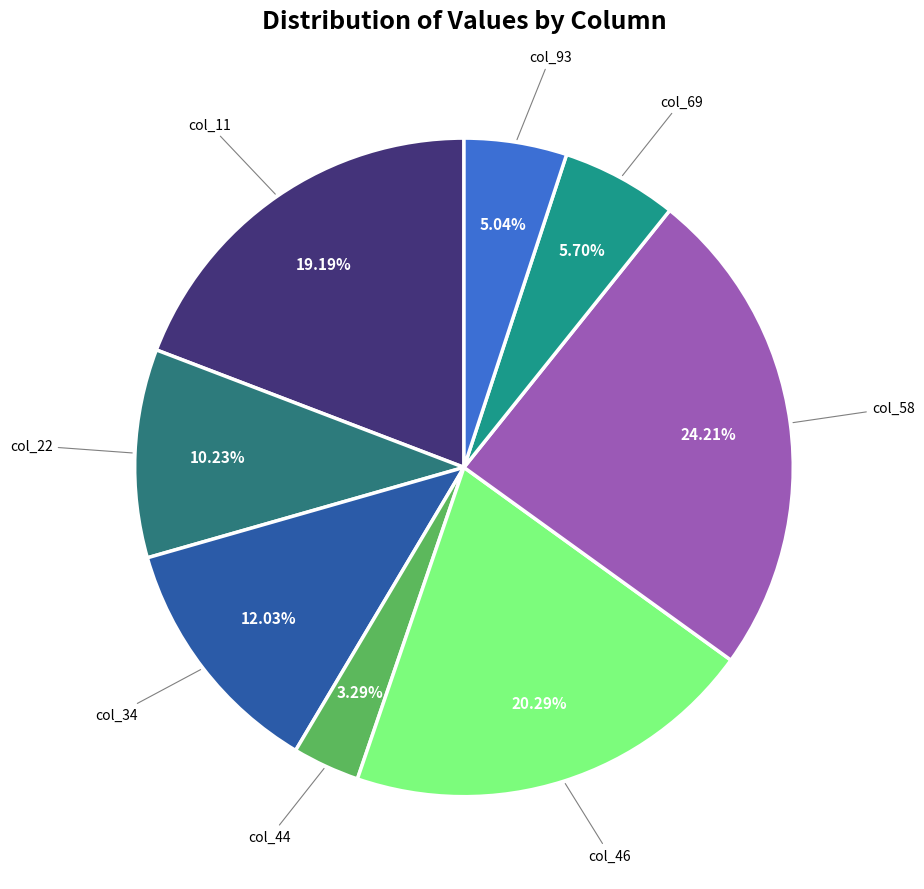

How many segments does this pie chart have?

8